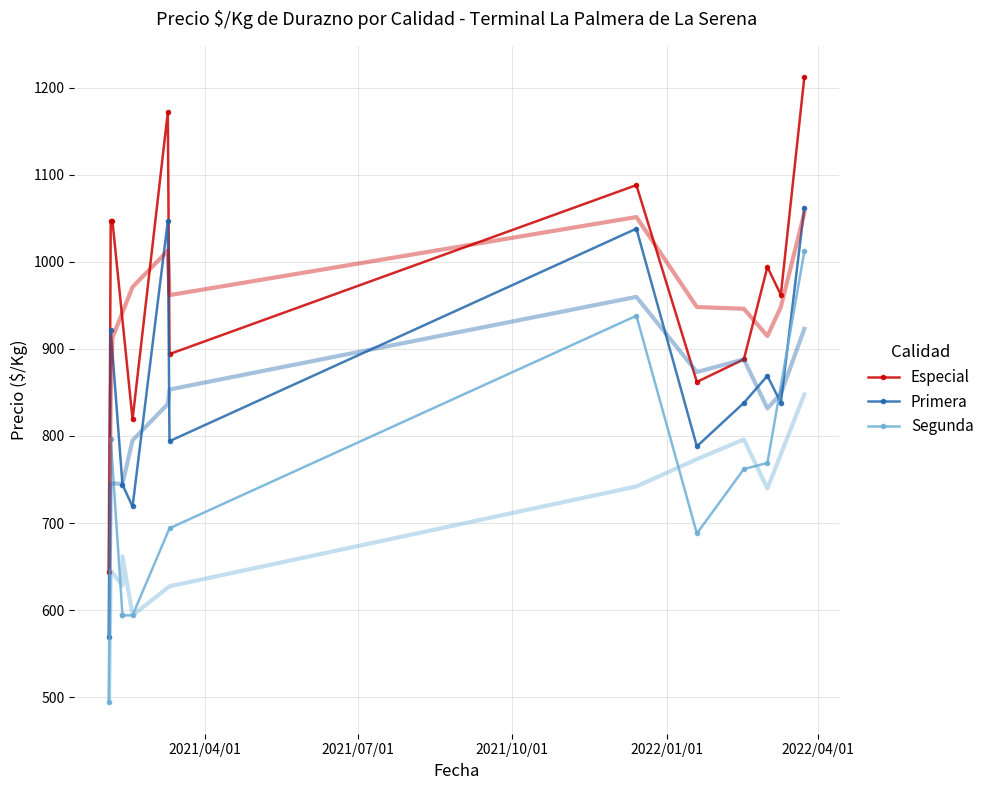

How many interior local valleys does the Especial series have?

4